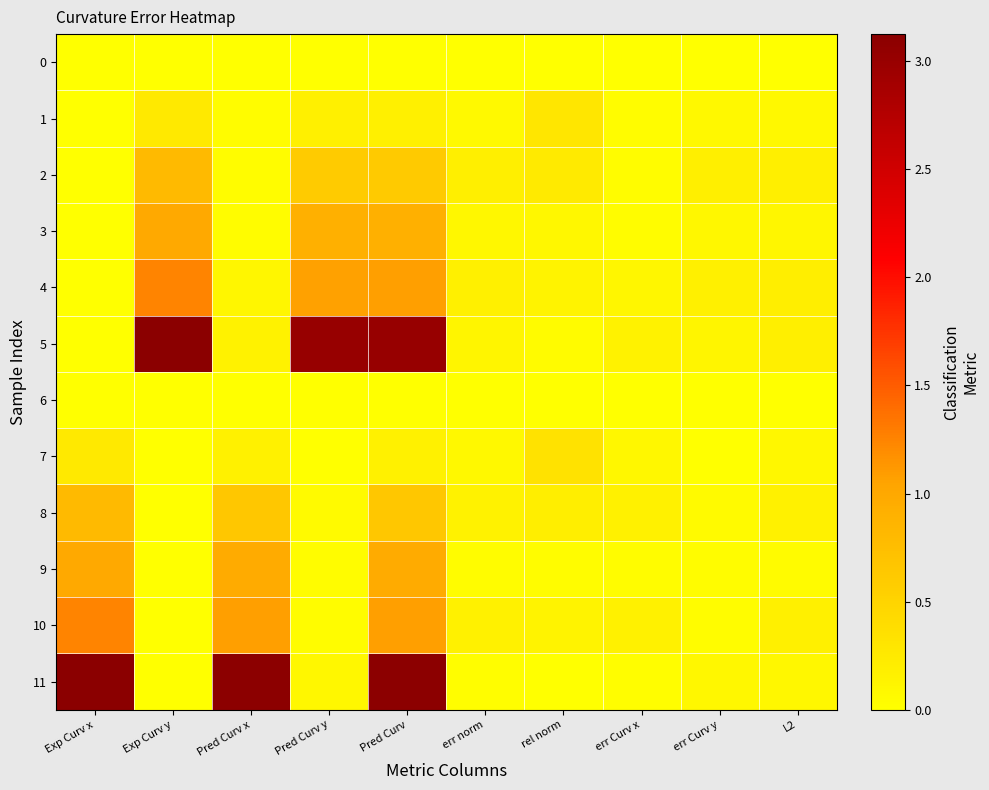

What is the greatest value displayed?

3.1